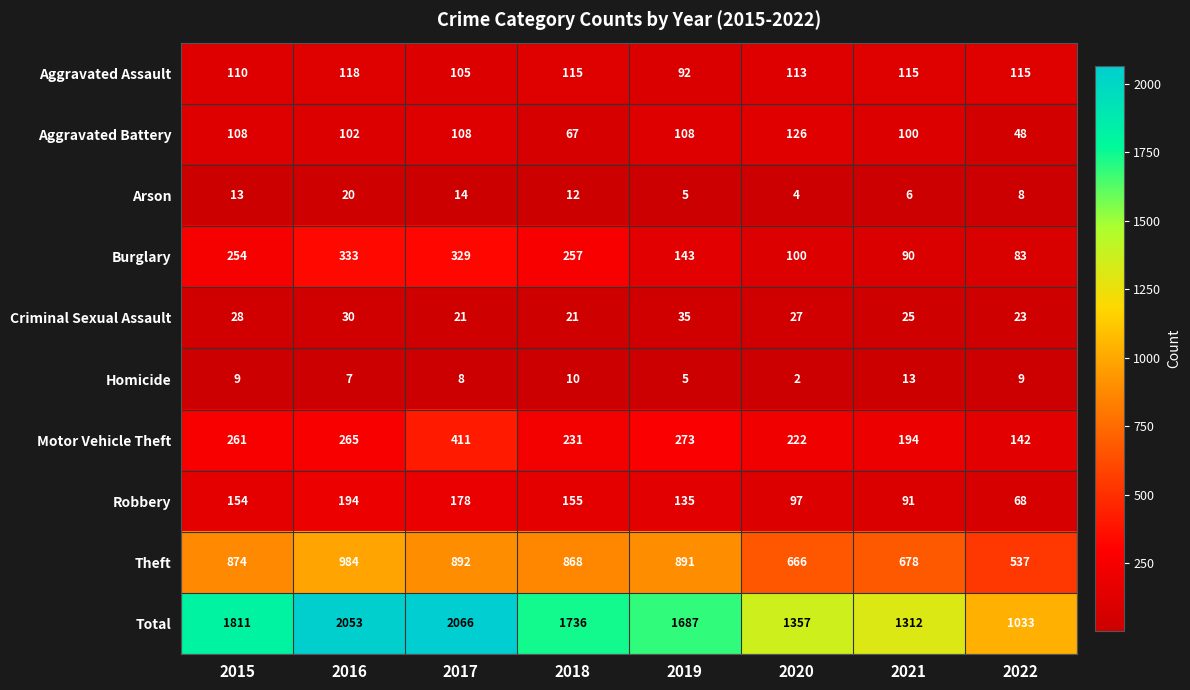

How many categories are shown in the chart?

8